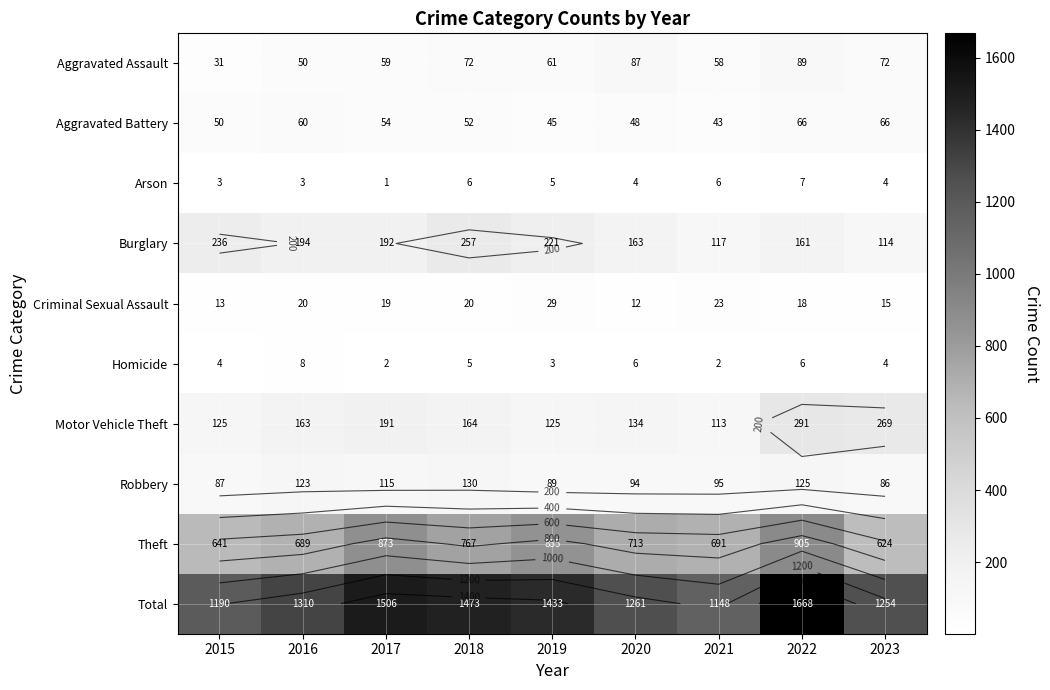

List the labels in order of Aggravated Assault value, smallest first.

2015, 2016, 2021, 2017, 2019, 2018, 2023, 2020, 2022